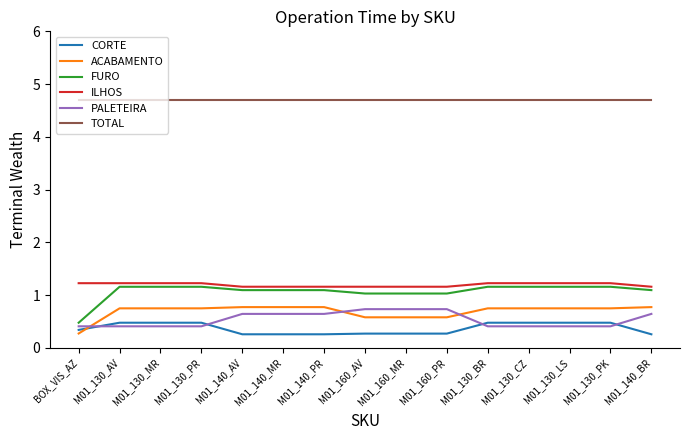

What is the sum of the PALETEIRA values at BOX_VIS_AZ and M01_130_LS?

0.8